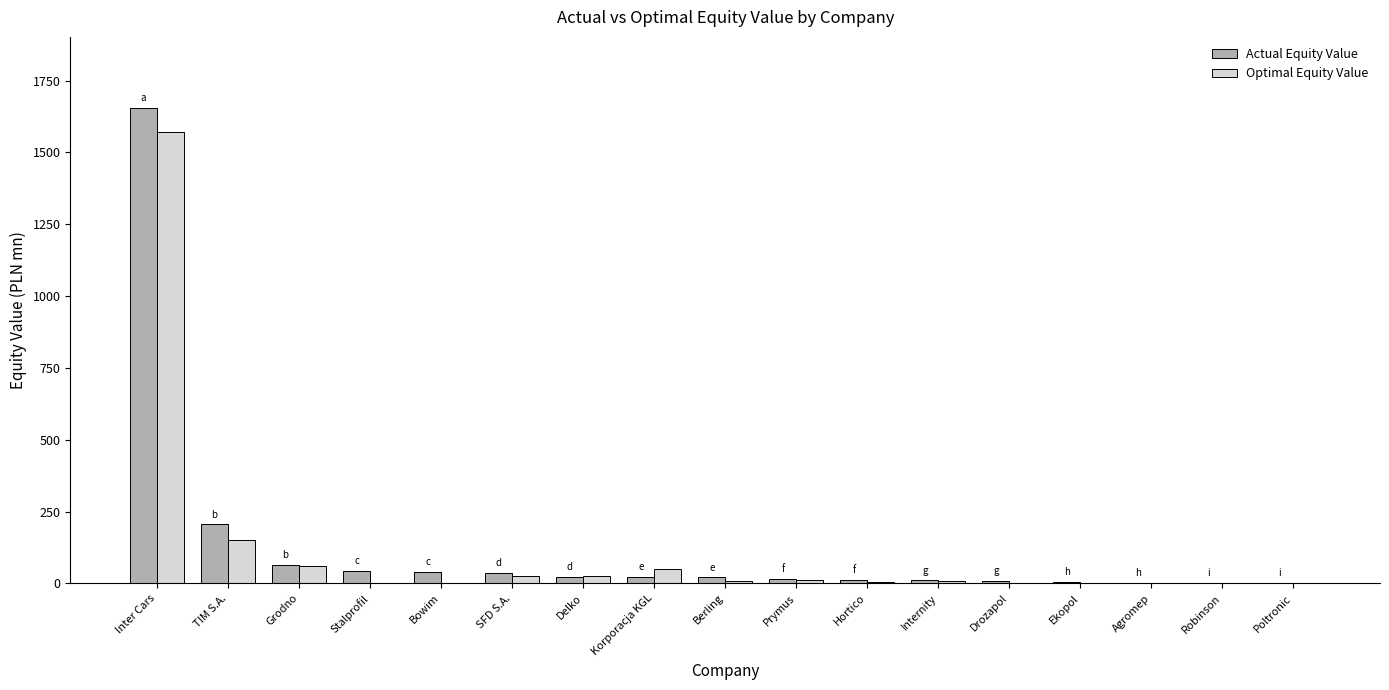

At which category does the chart reach its peak across all series?

Inter Cars